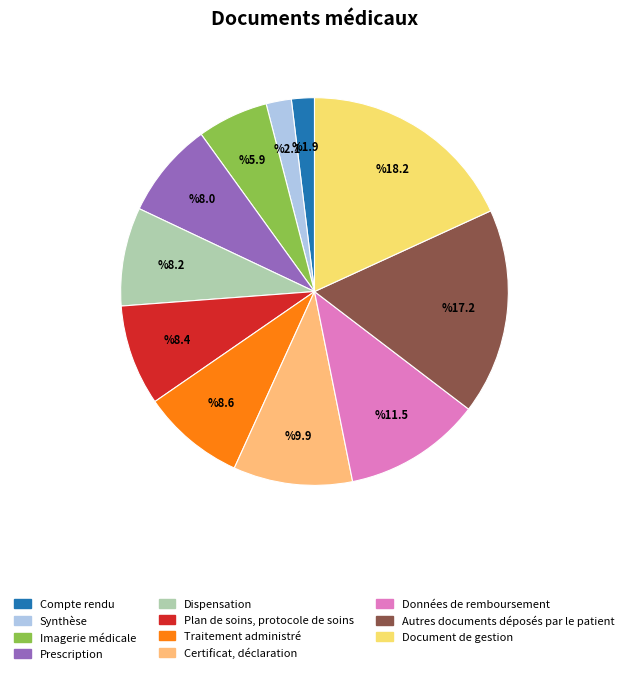

The Synthèse slice represents 8% of the pie. True or false?

False